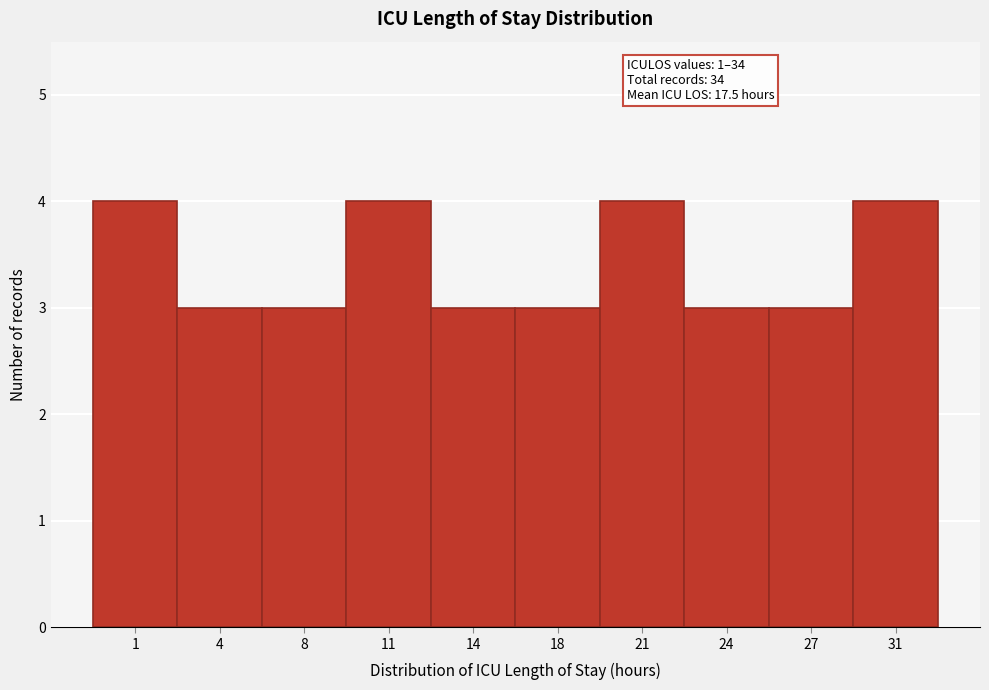

Reading left to right, list all the values displayed in this chart.

1=4	4=3	8=3	11=4	14=3	18=3	21=4	24=3	27=3	31=4